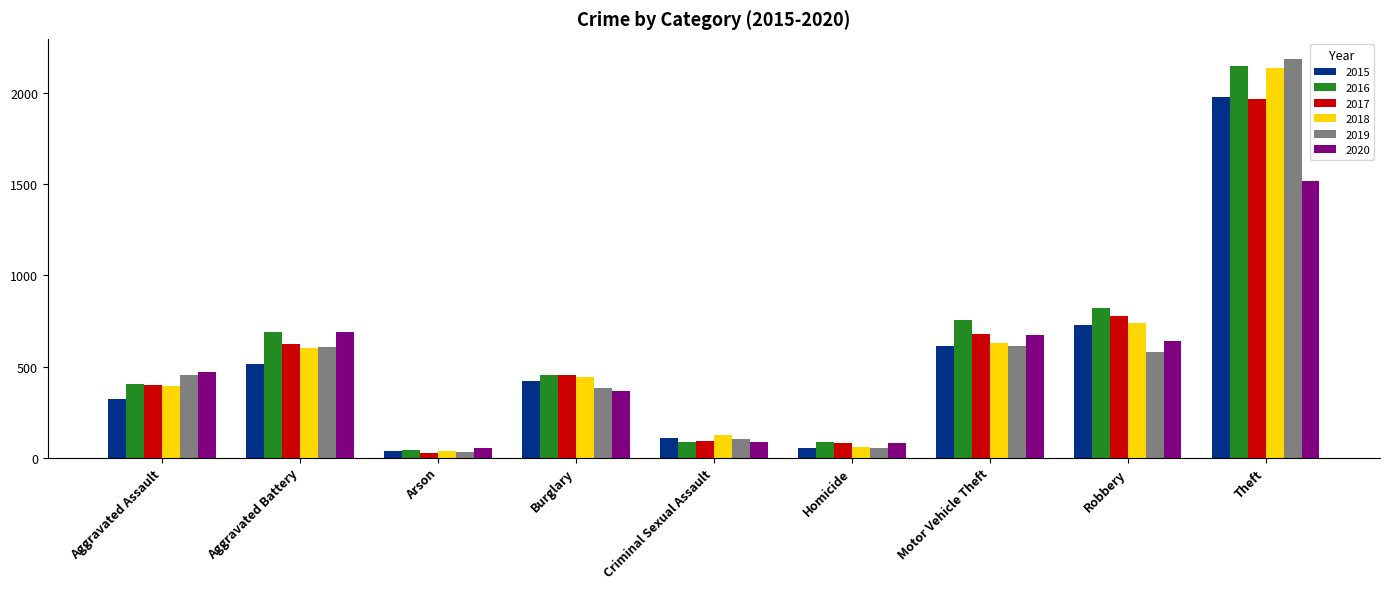

Count the number of data series in this chart.

6